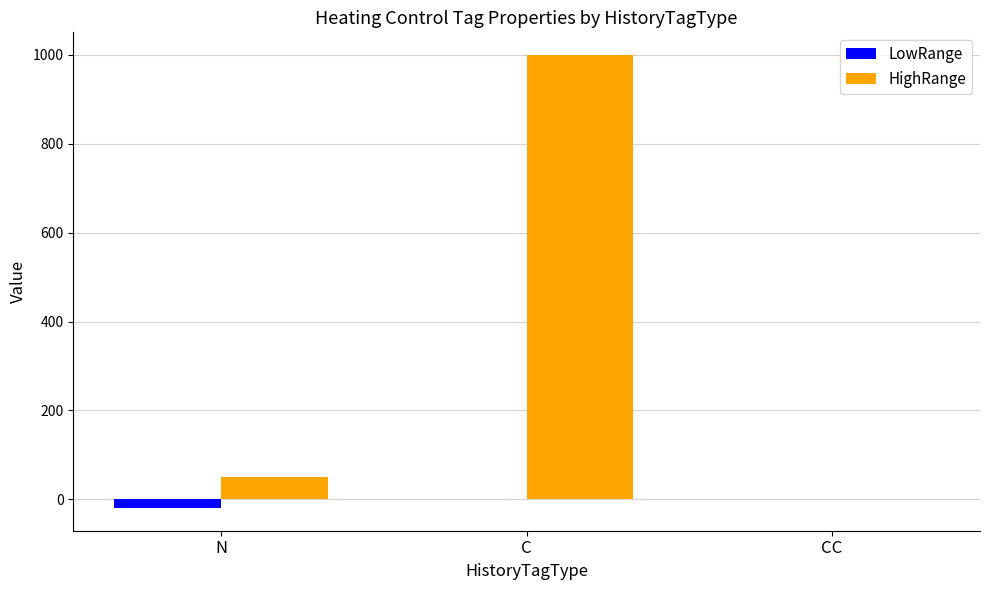

Which series changed the most between N and C?

HighRange